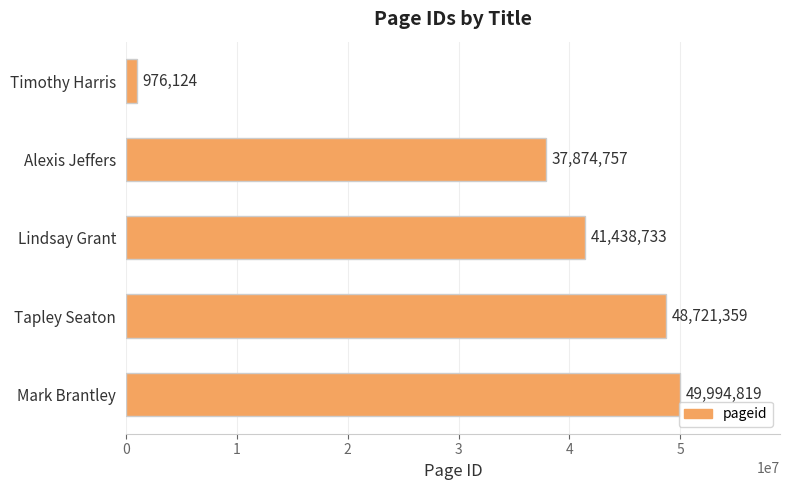

What position from the top is Lindsay Grant?

3